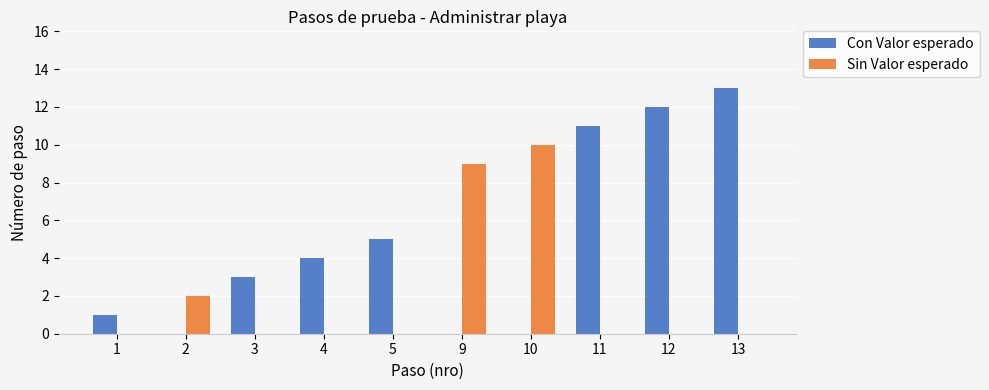

What is the greatest value displayed?

13